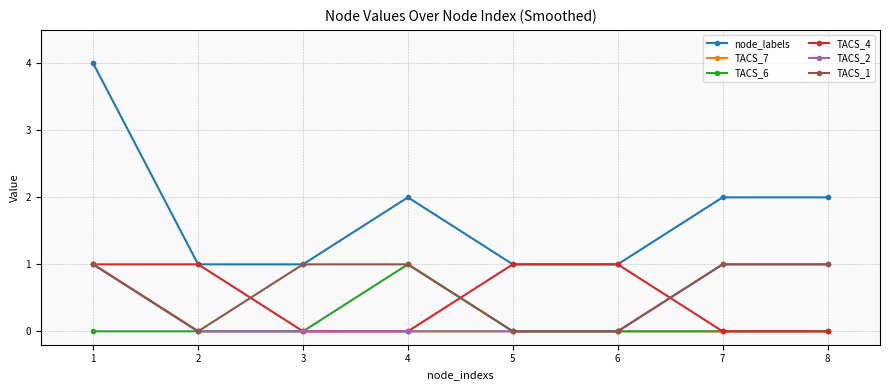

Is it true that TACS_1 equals 1 at 3?

True